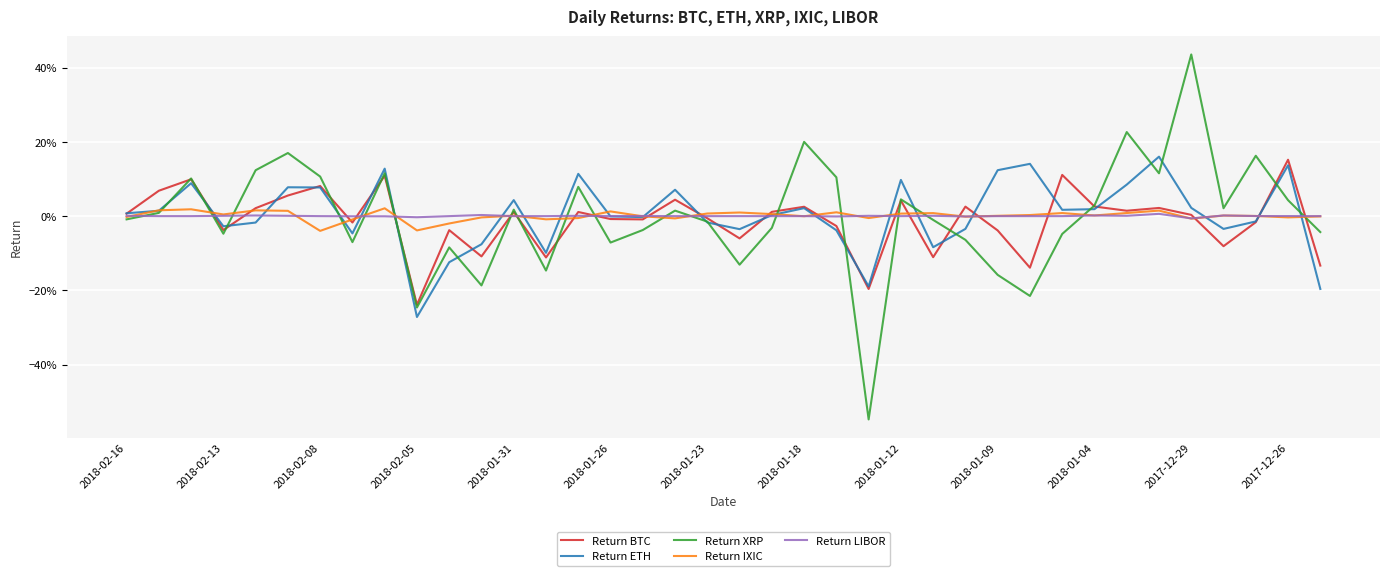

Does the chart display data point markers on the line(s)?

No